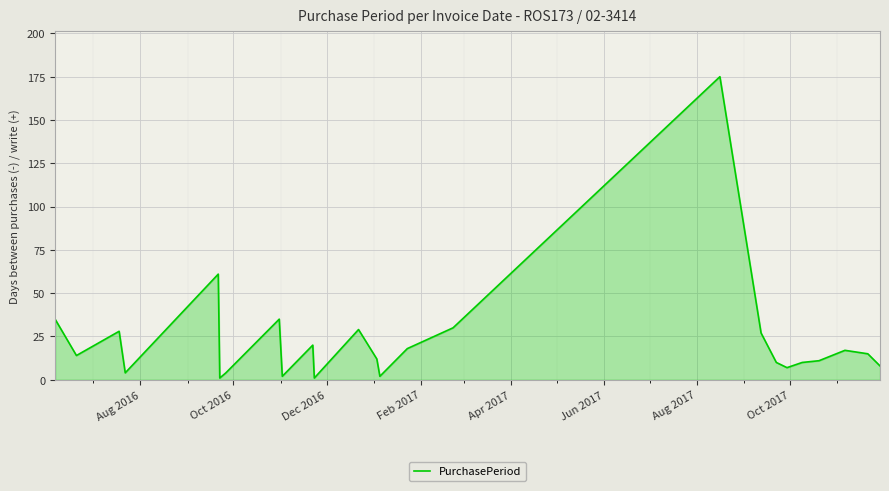

Does the chart have visible grid lines?

Yes